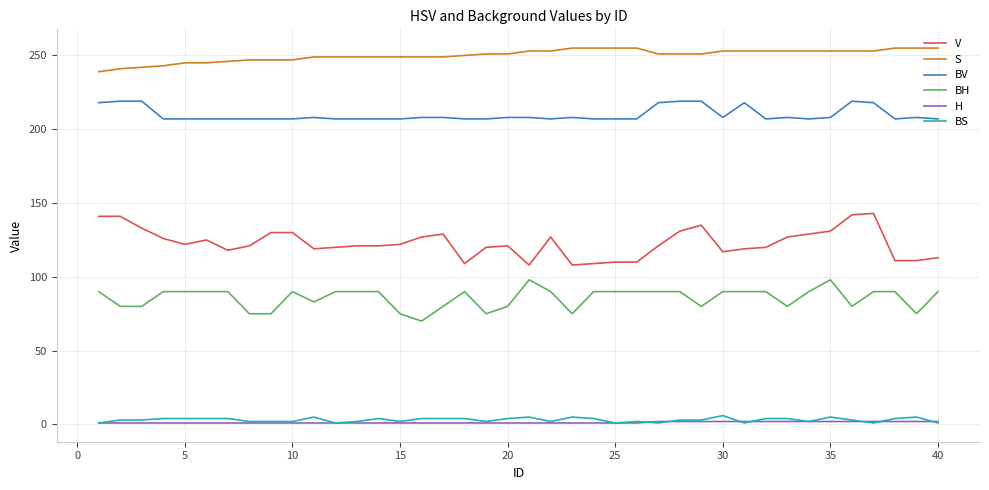

What is the lowest value of the BV series?

207